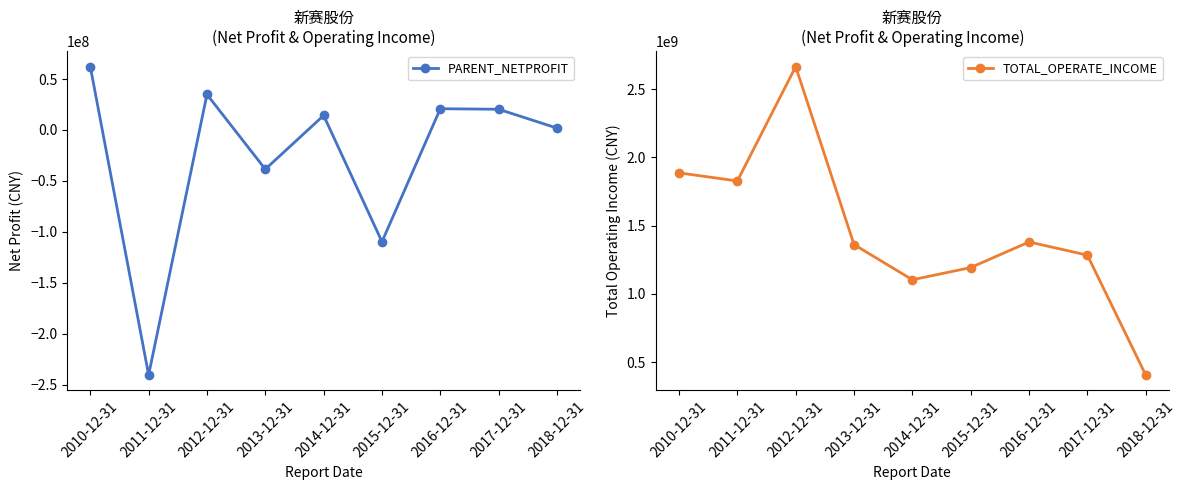

What is the approximate value of PARENT_NETPROFIT at 2013-12-31?

-38515885.1